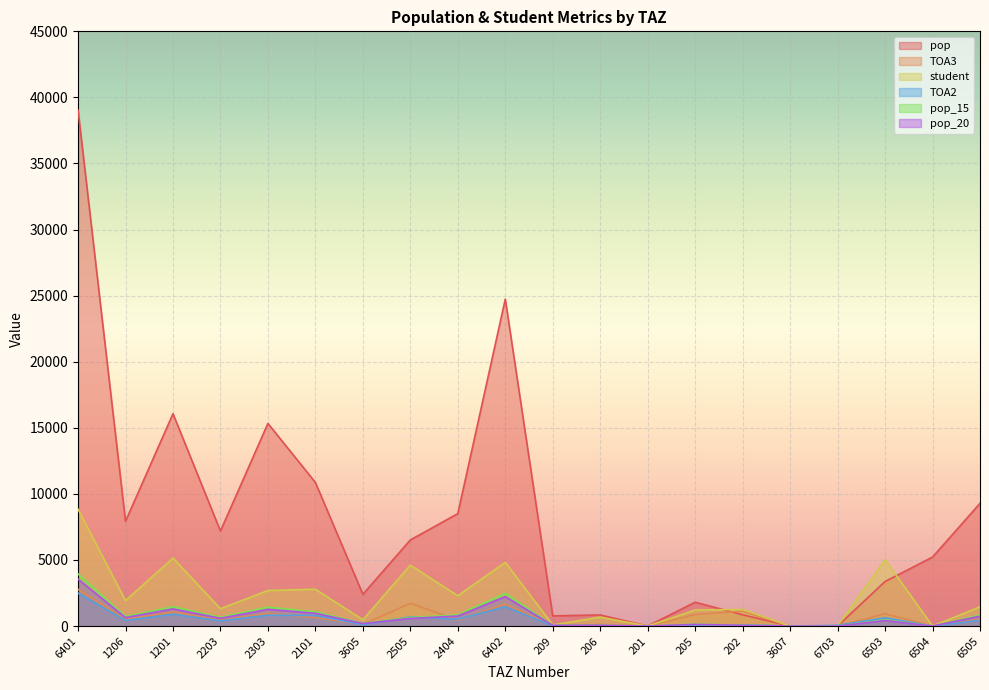

Which series changed the most between 2303 and 3607?

pop